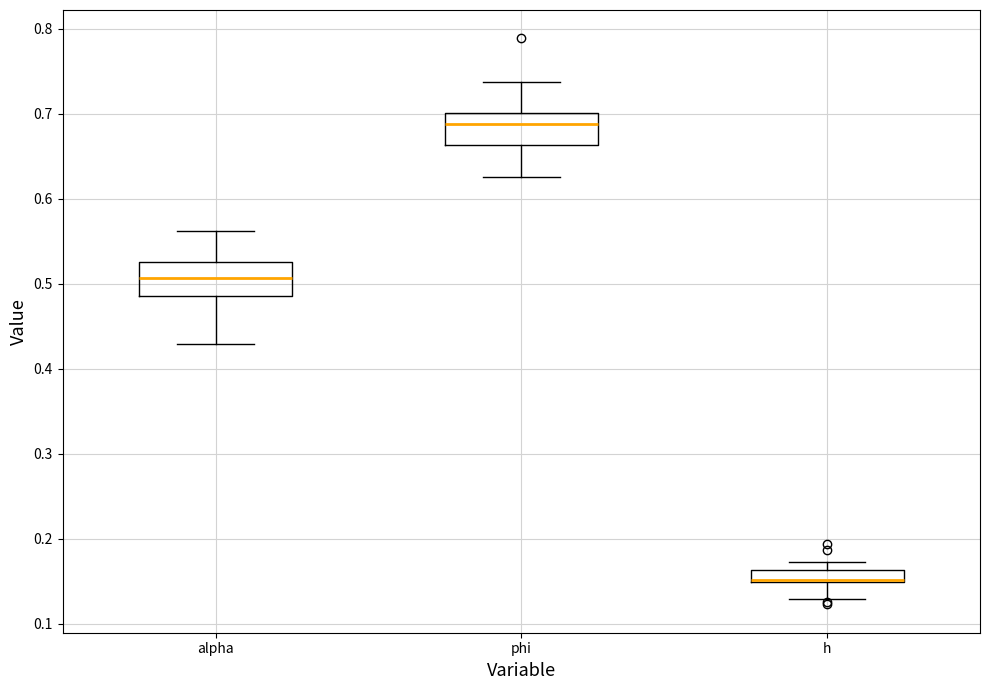

Which box's median line is the highest?

phi